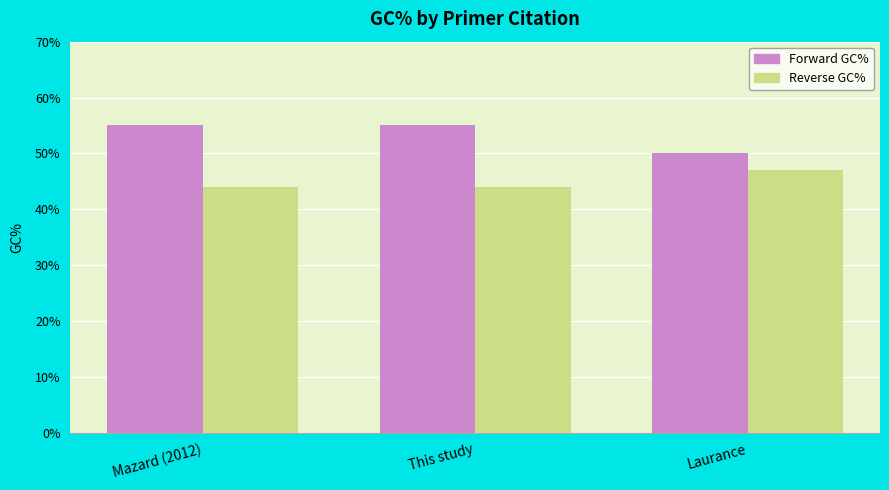

Reading right to left, transcribe all the data shown in this chart.

Forward GC%: Laurance=50	This study=55	Mazard (2012)=55
Reverse GC%: Laurance=47	This study=44	Mazard (2012)=44